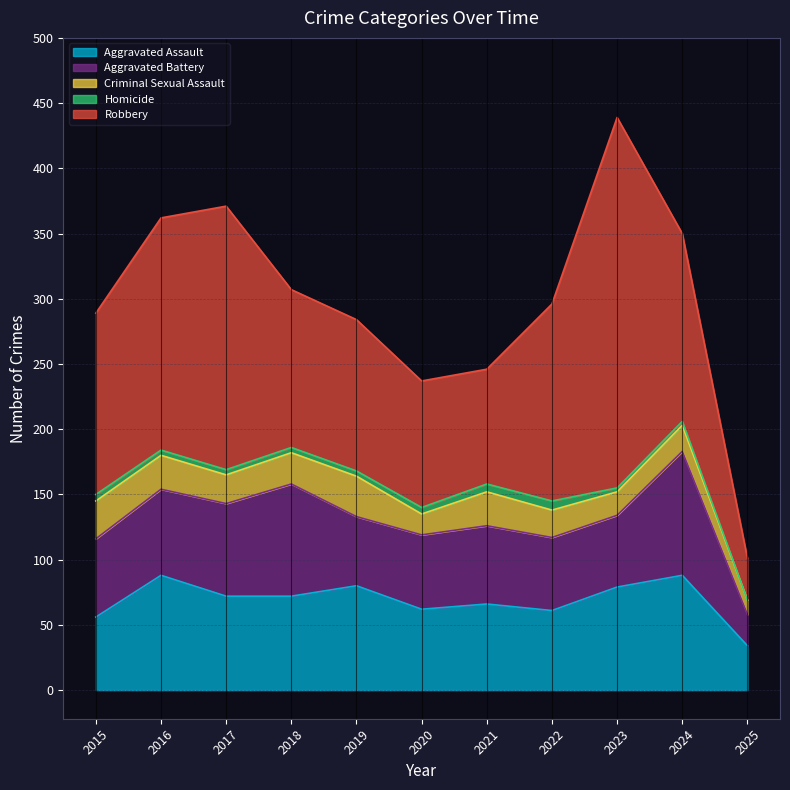

Rank the categories by Aggravated Battery value from lowest to highest.

2025, 2019, 2023, 2022, 2020, 2015, 2021, 2016, 2017, 2018, 2024